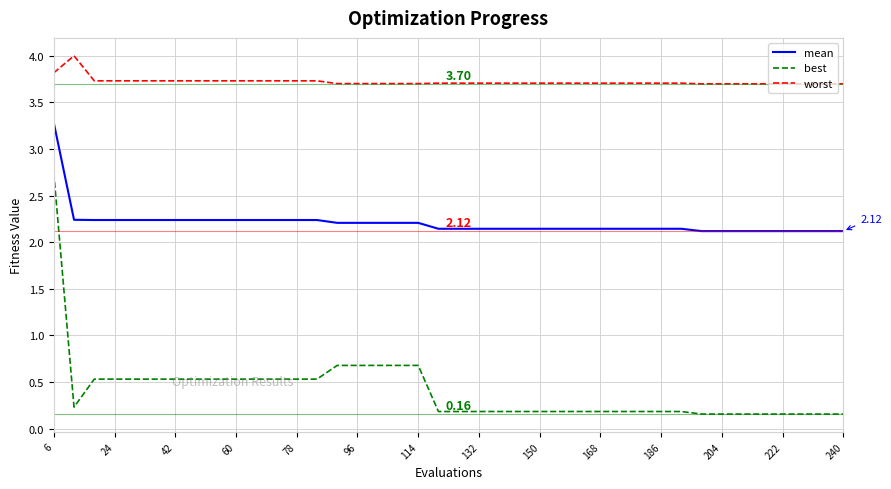

Which series has the widest spread of values?

best